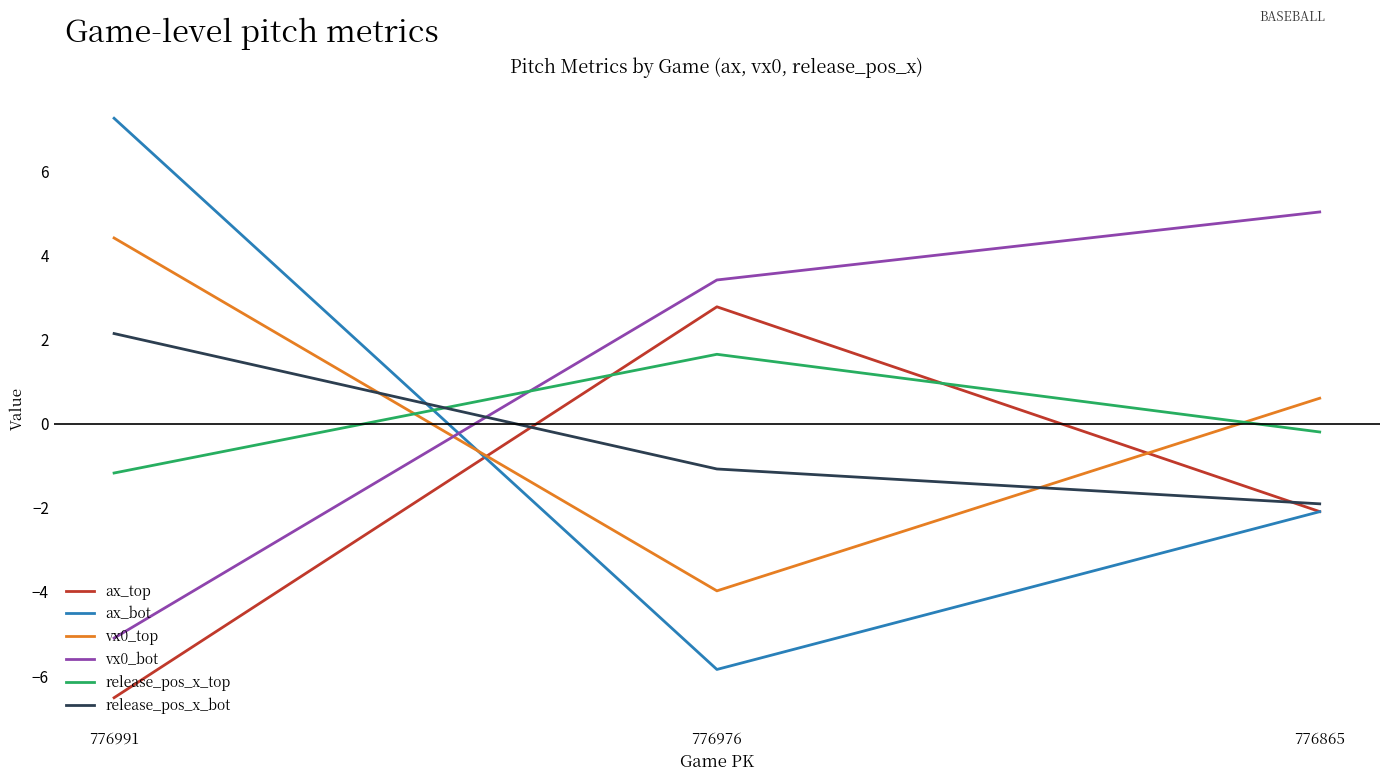

Rank the series at 776976 from highest to lowest value.

vx0_bot, ax_top, release_pos_x_top, release_pos_x_bot, vx0_top, ax_bot